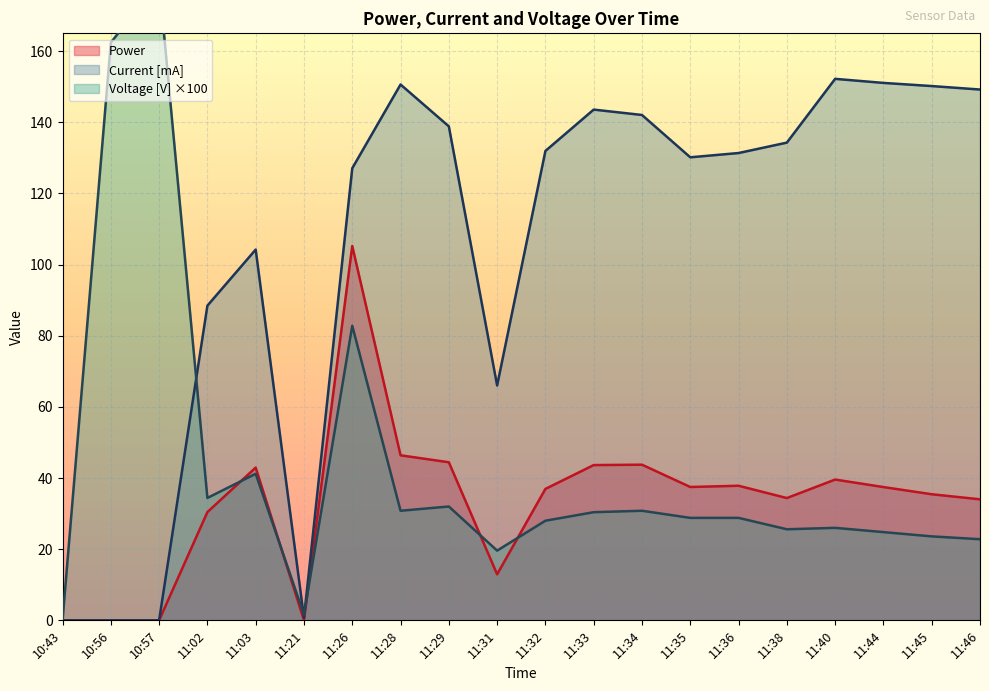

How many data points in Voltage [V] are less than 28?

8